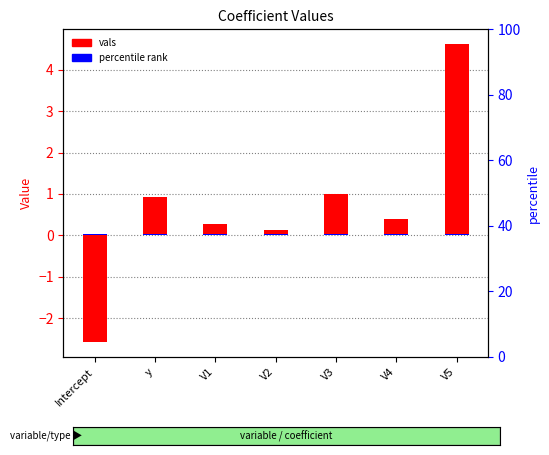

At which category does the chart reach its minimum across all series?

Intercept